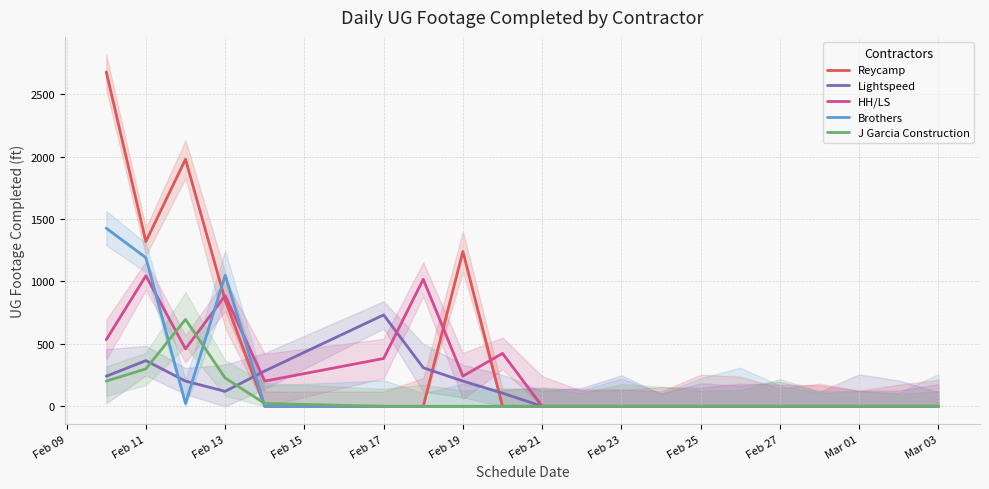

True or false: HH/LS has more than 0 interior local peaks.

True